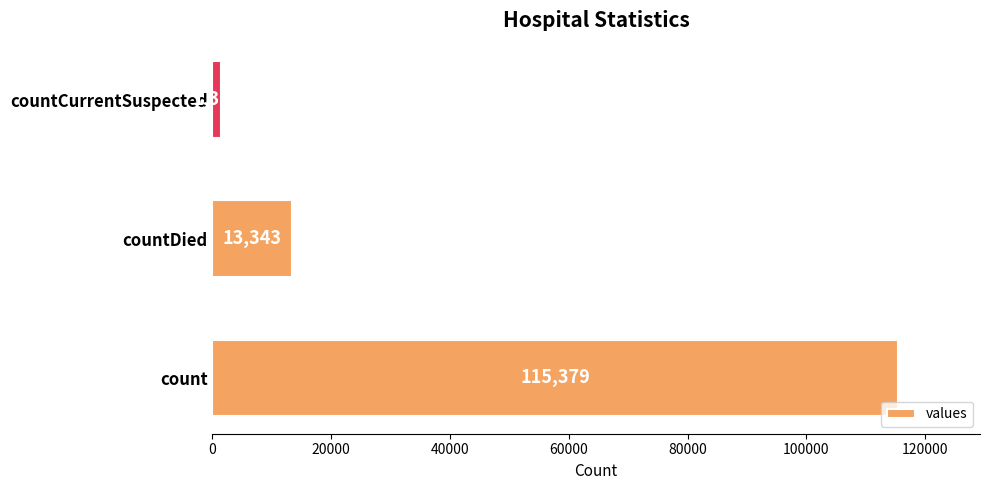

What is the difference between the maximum and second lowest values?

102036